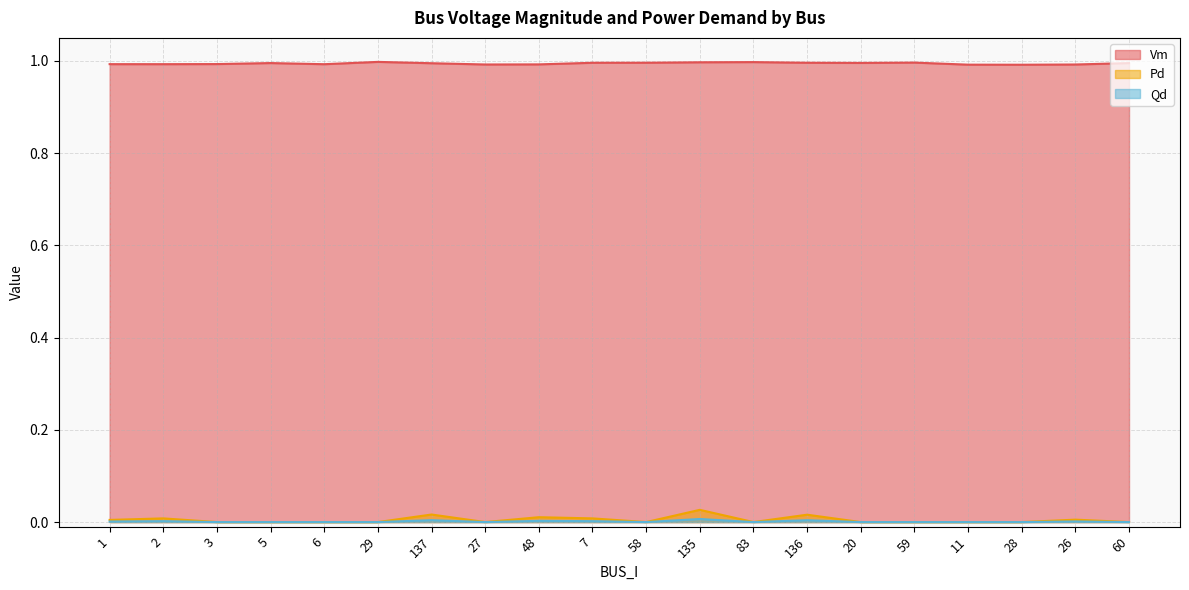

Which series has the largest range (max minus min)?

Pd